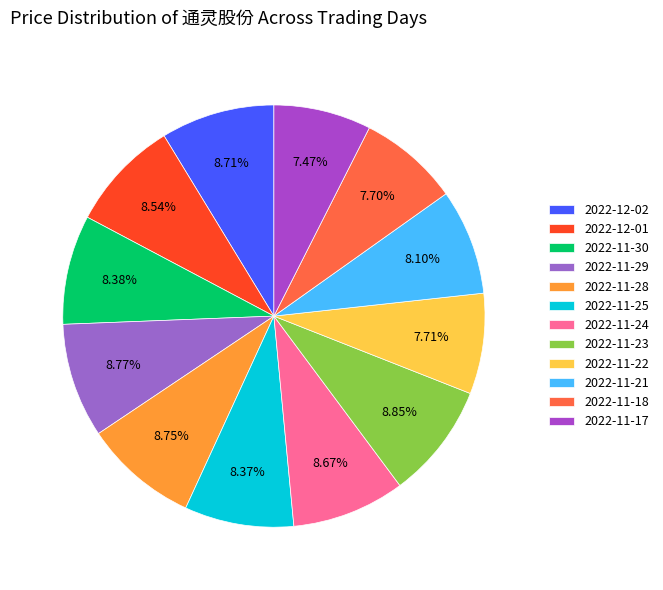

Does any single category account for the majority?

No